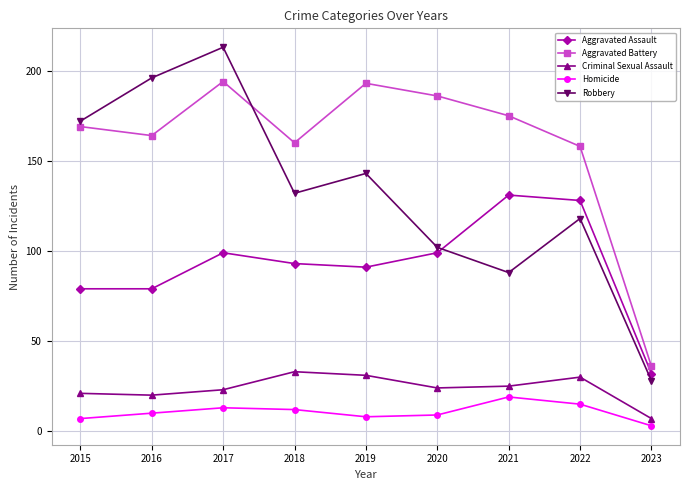

How many distinct data groups are displayed?

5